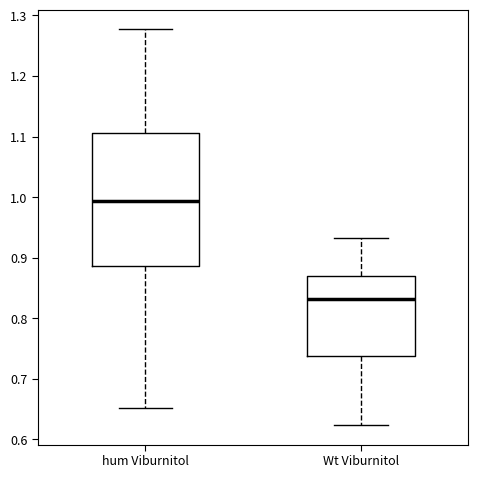

Reading left to right, transcribe this box plot: for each box, give where its median line is, the range the box spans, and where its two whiskers end, as read against the y-axis. The values are not printed on the chart, so give them approximately, as read against the axis.

hum Viburnitol: median 0.99, box 0.89 to 1.11, whiskers 0.65 to 1.28
Wt Viburnitol: median 0.83, box 0.74 to 0.87, whiskers 0.62 to 0.93